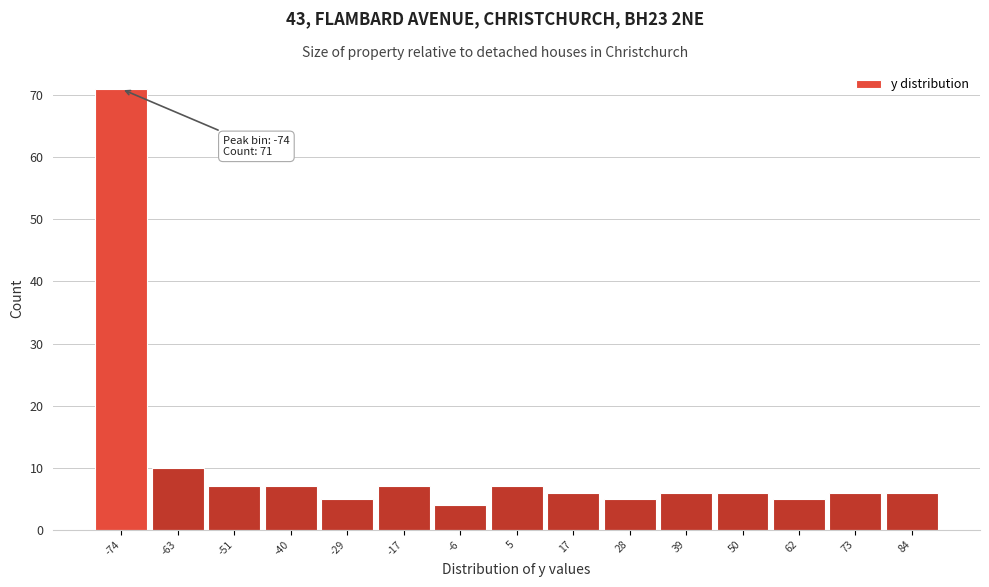

Over which range of the x-axis is the bar tallest?

-80 to -68